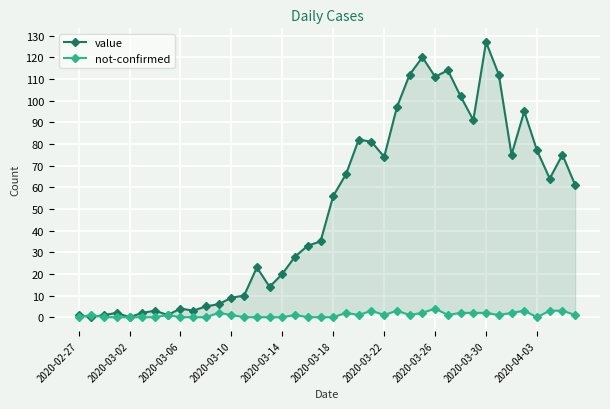

What is the sum of all not-confirmed values?

43